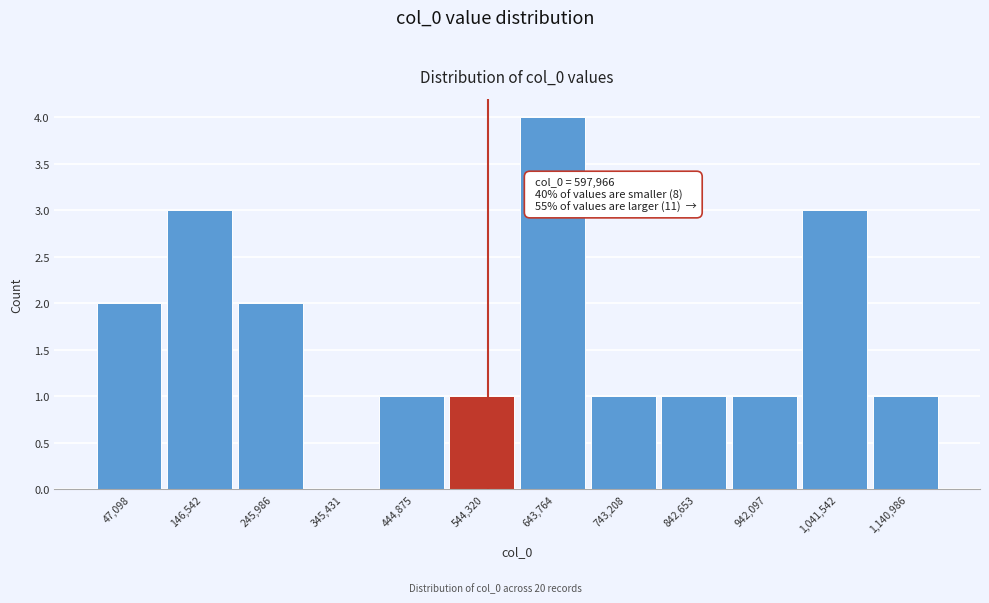

Reading left to right, transcribe all the data shown in this chart.

47,098=2	146,542=3	245,986=2	345,431=0	444,875=1	544,320=1	643,764=4	743,208=1	842,653=1	942,097=1	1,041,542=3	1,140,986=1